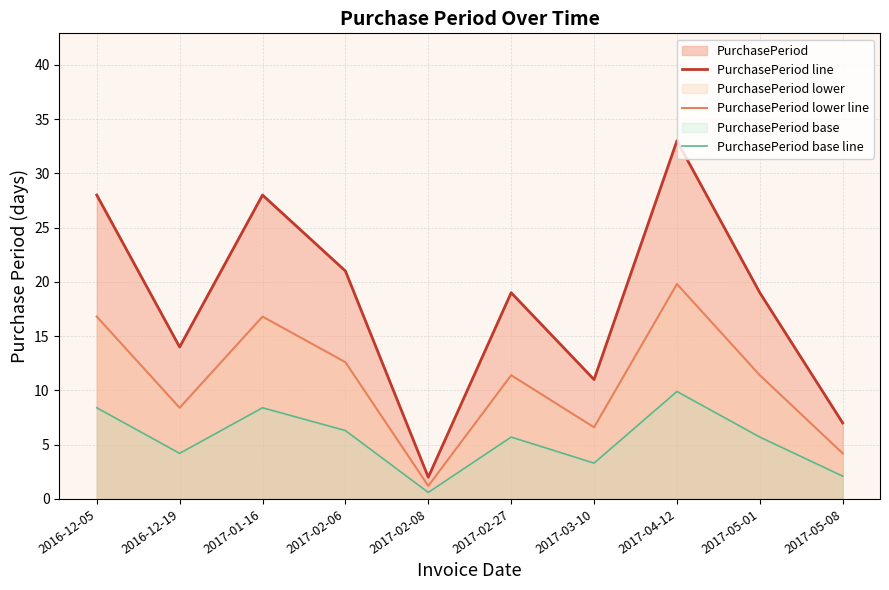

True or false: PurchasePeriod line has more than 2 points higher than both neighbors.

True